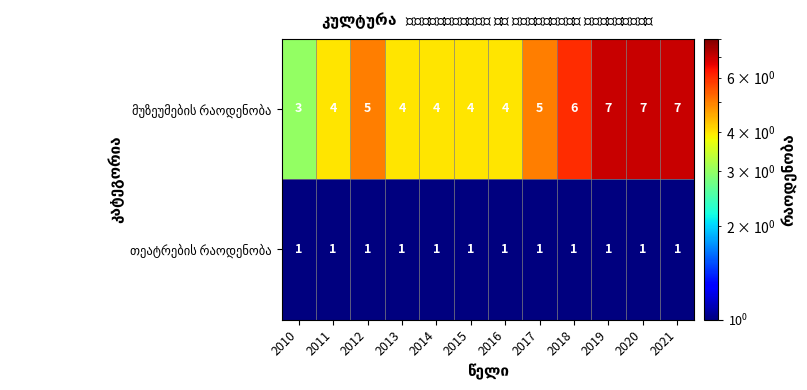

What is the maximum value shown in the chart?

7